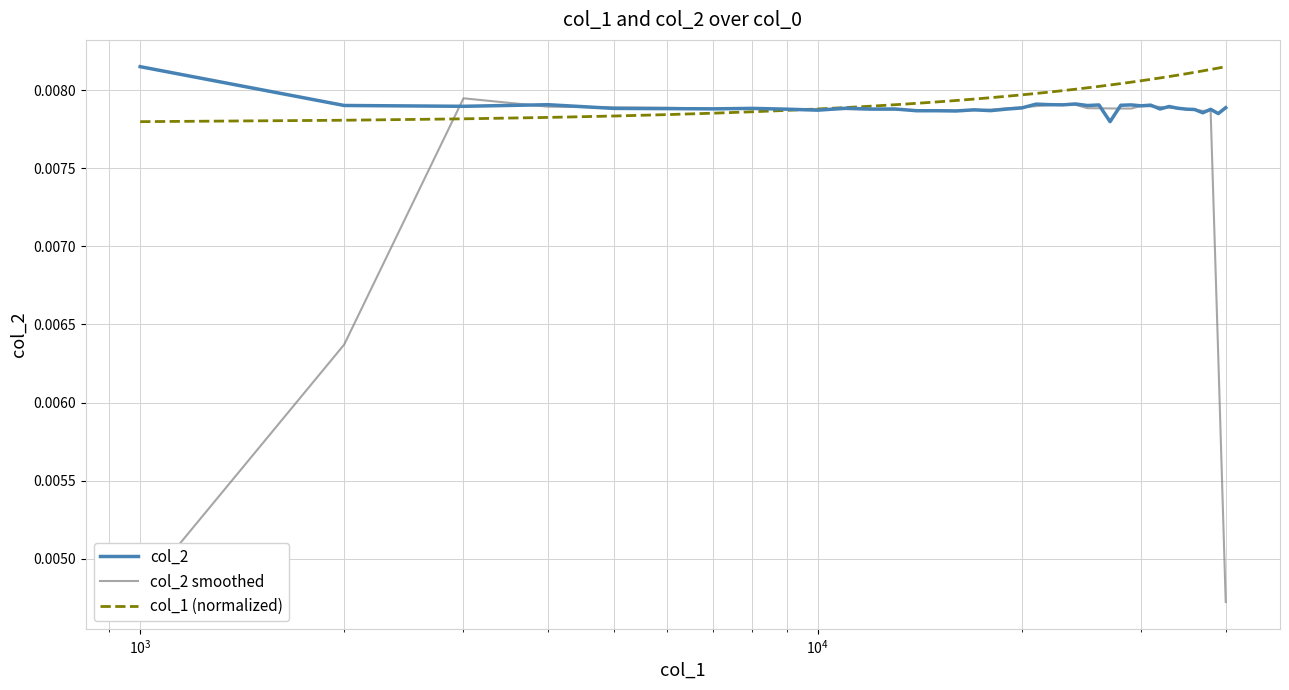

Which series has the largest range (max minus min)?

col_2 smoothed